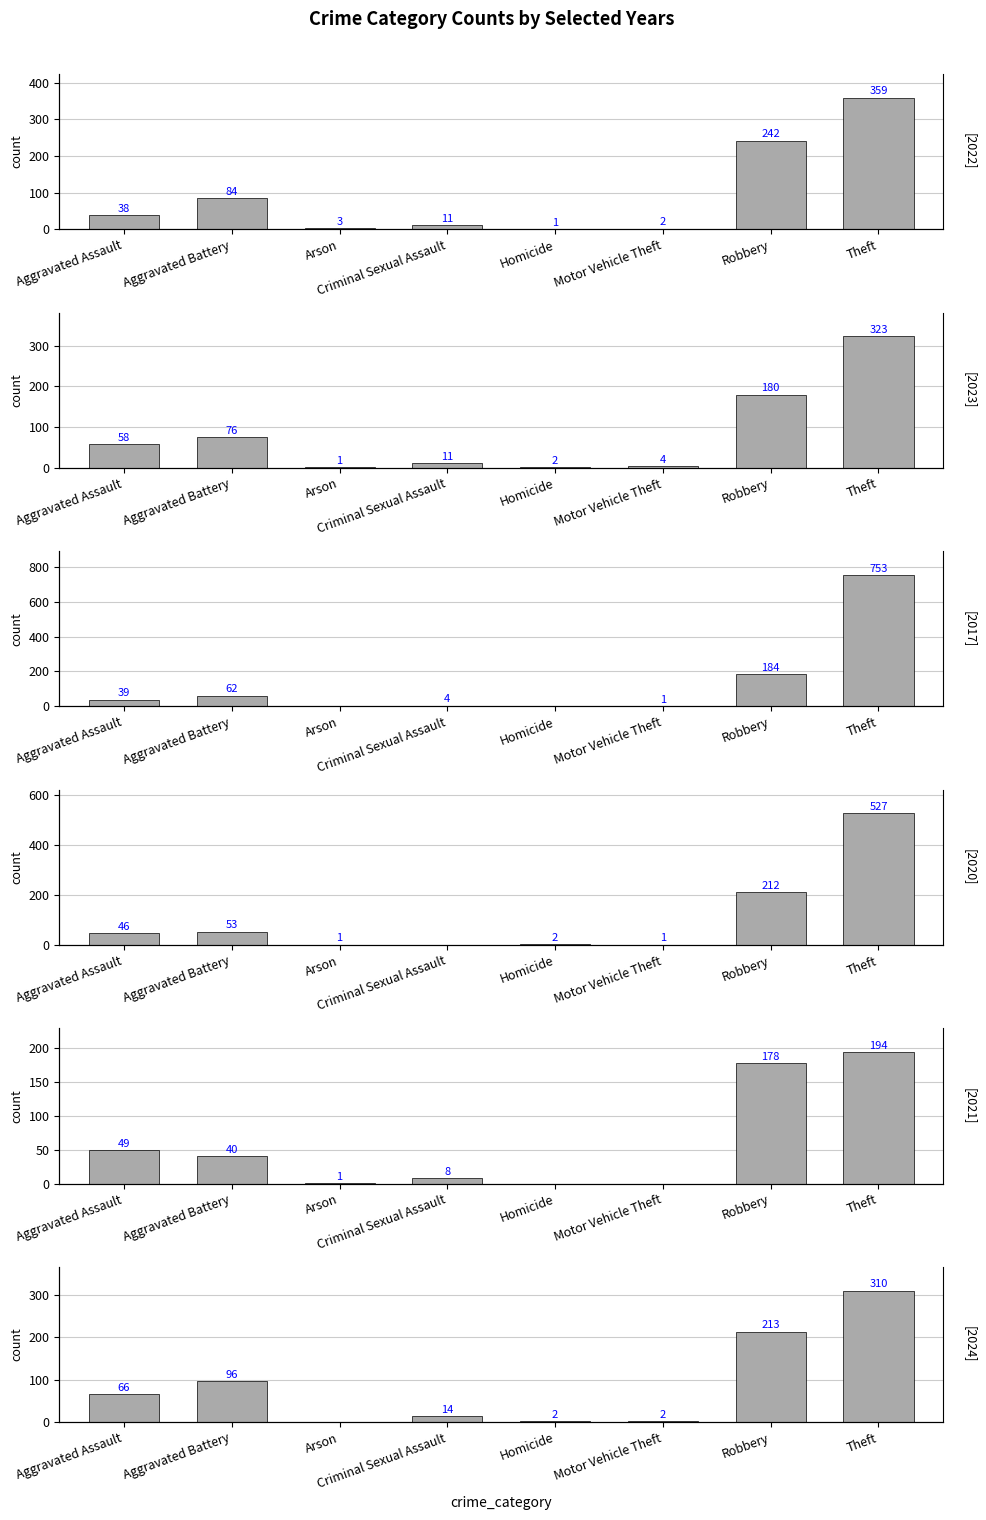

What is the label of the 3rd bar from the left?

Arson